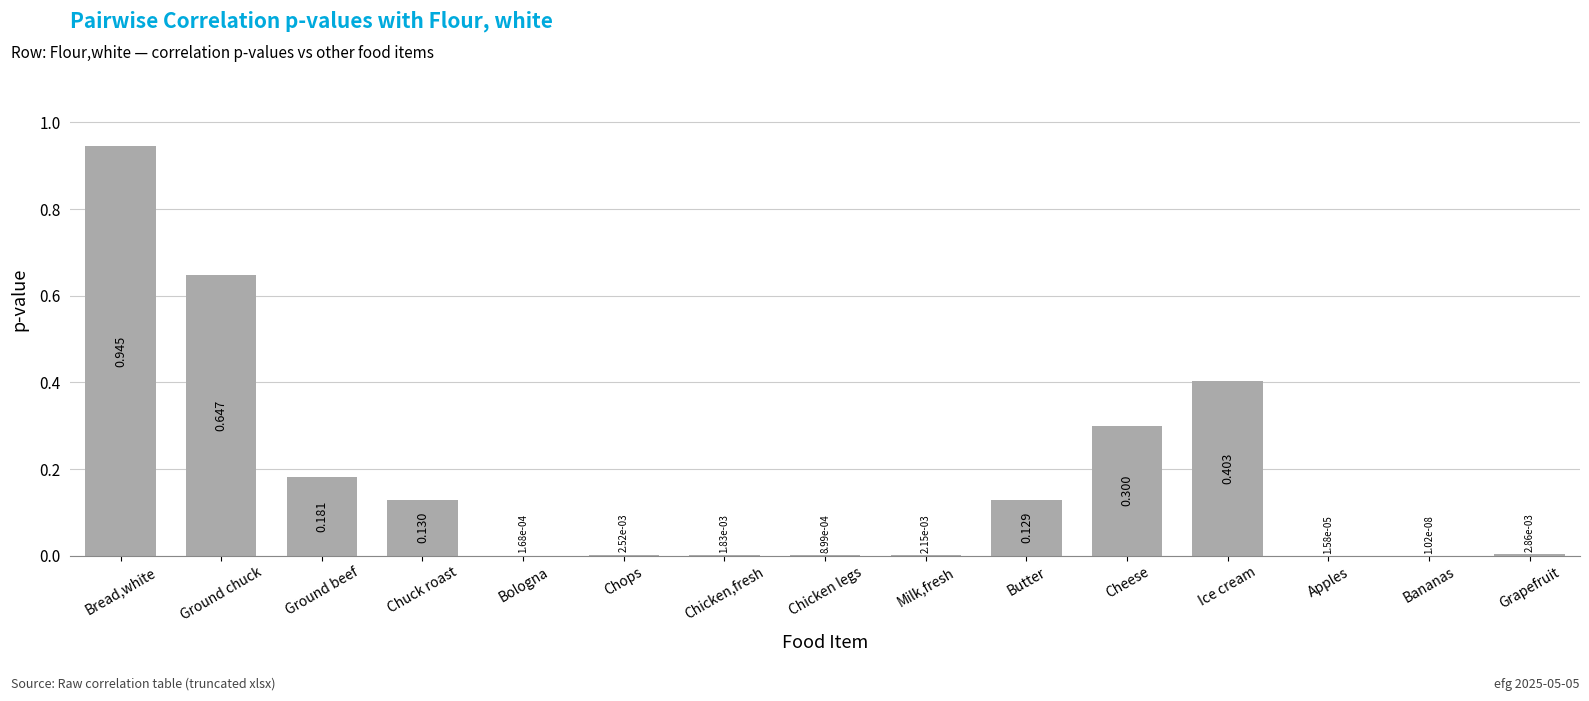

Which has a higher value, Grapefruit or Bananas?

Grapefruit